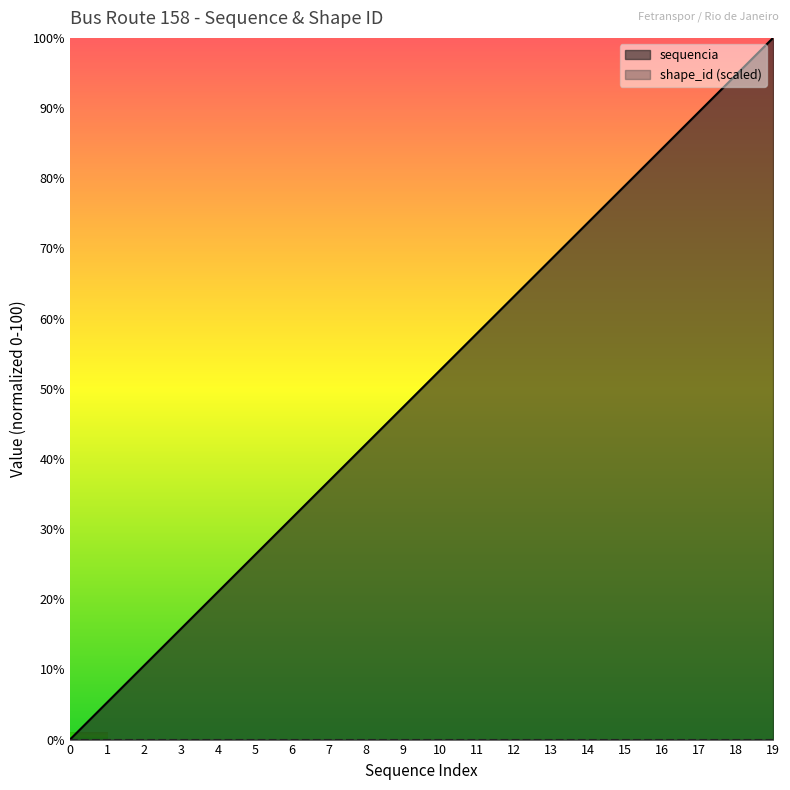

At which category does the chart reach its peak across all series?

19